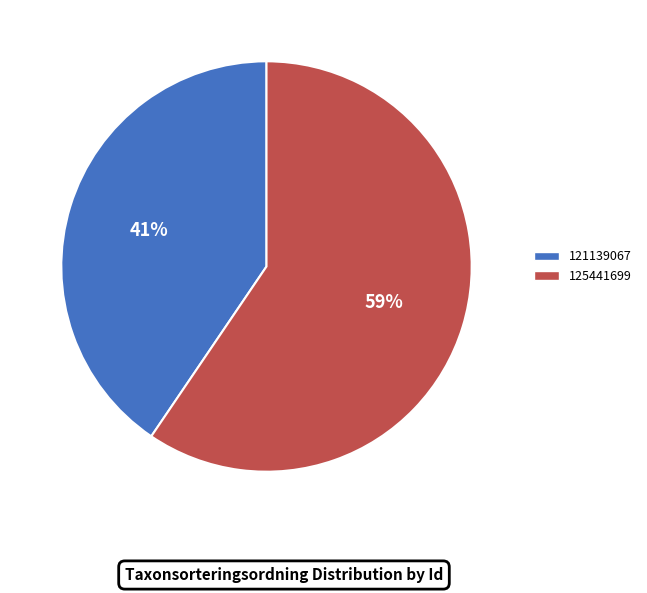

Do 121139067 and 125441699 together represent more than half of the pie?

Yes